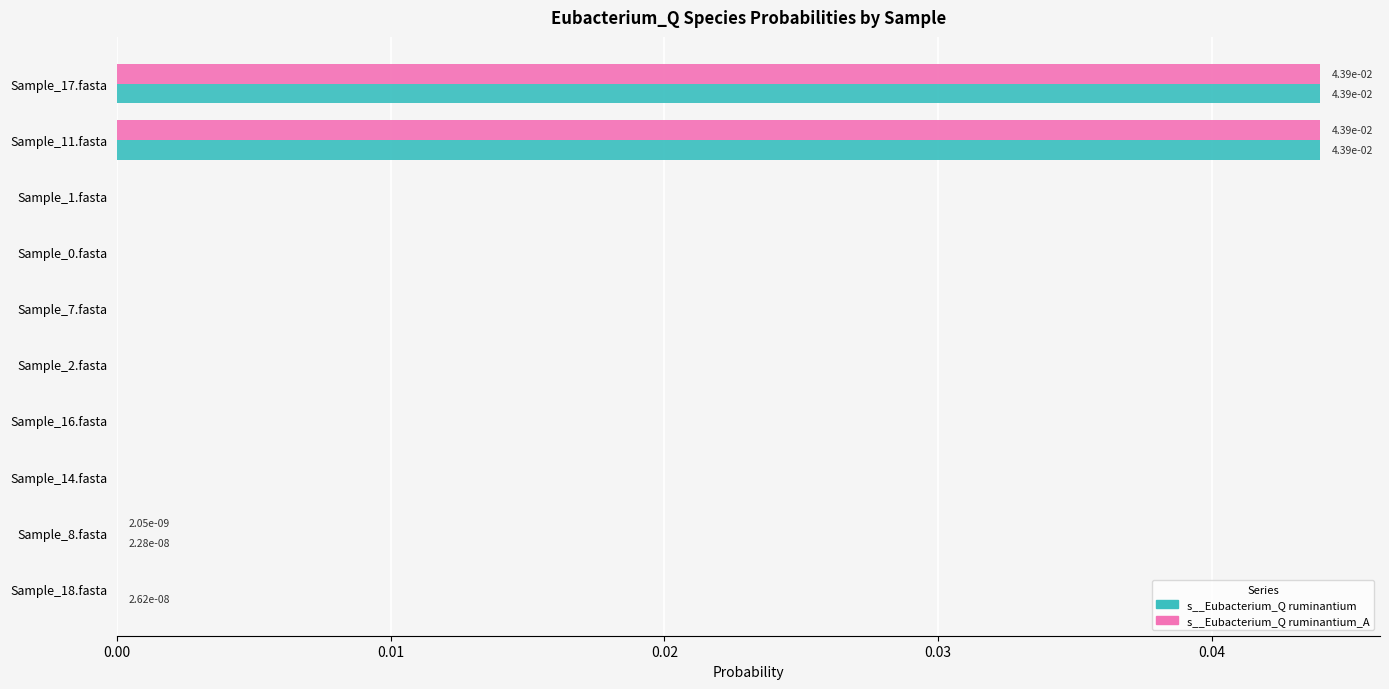

The s__Eubacterium_Q ruminantium series shows 0.0 at Sample_7.fasta. True or false?

True